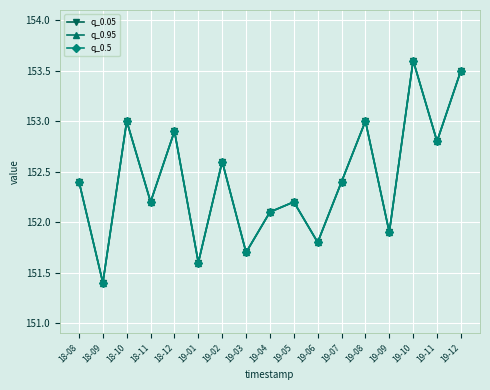

Does the chart have visible grid lines?

Yes